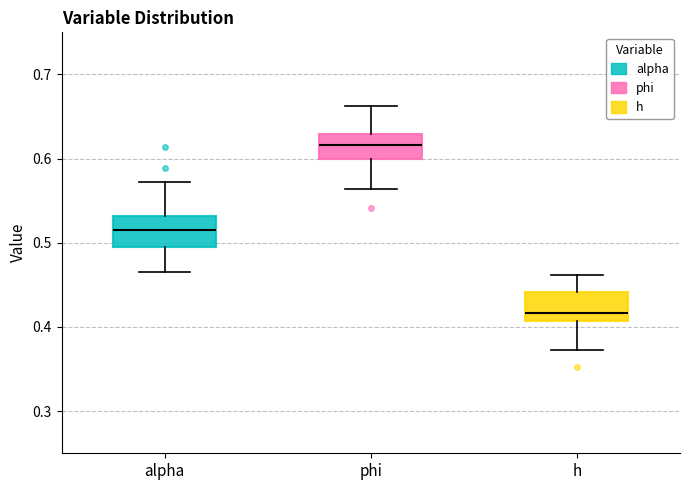

Reading left to right, read every box against the y-axis: the position of its median line, the range the box covers, and the ends of its whiskers. The values are not printed on the chart, so give them approximately, as read against the axis.

alpha: median 0.52, box 0.49 to 0.53, whiskers 0.47 to 0.57
phi: median 0.62, box 0.60 to 0.63, whiskers 0.56 to 0.66
h: median 0.42, box 0.41 to 0.44, whiskers 0.37 to 0.46